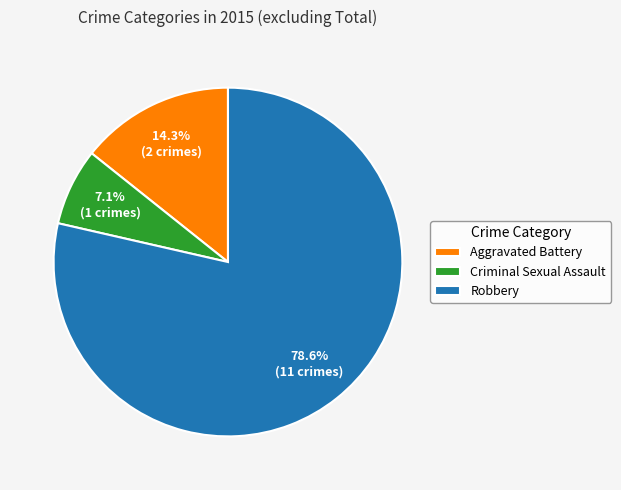

Approximately how many times larger is the value at Criminal Sexual Assault compared to Robbery?

0.1